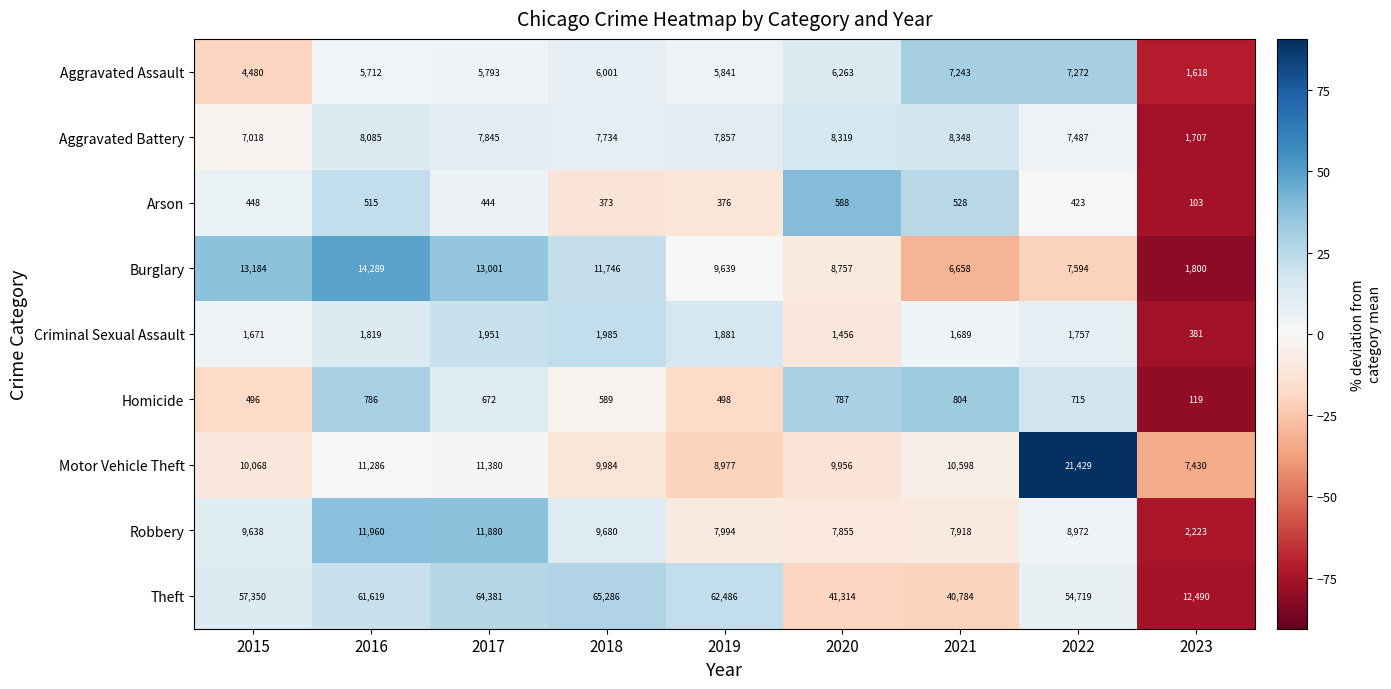

At which category is the sum across all series the highest?

2017